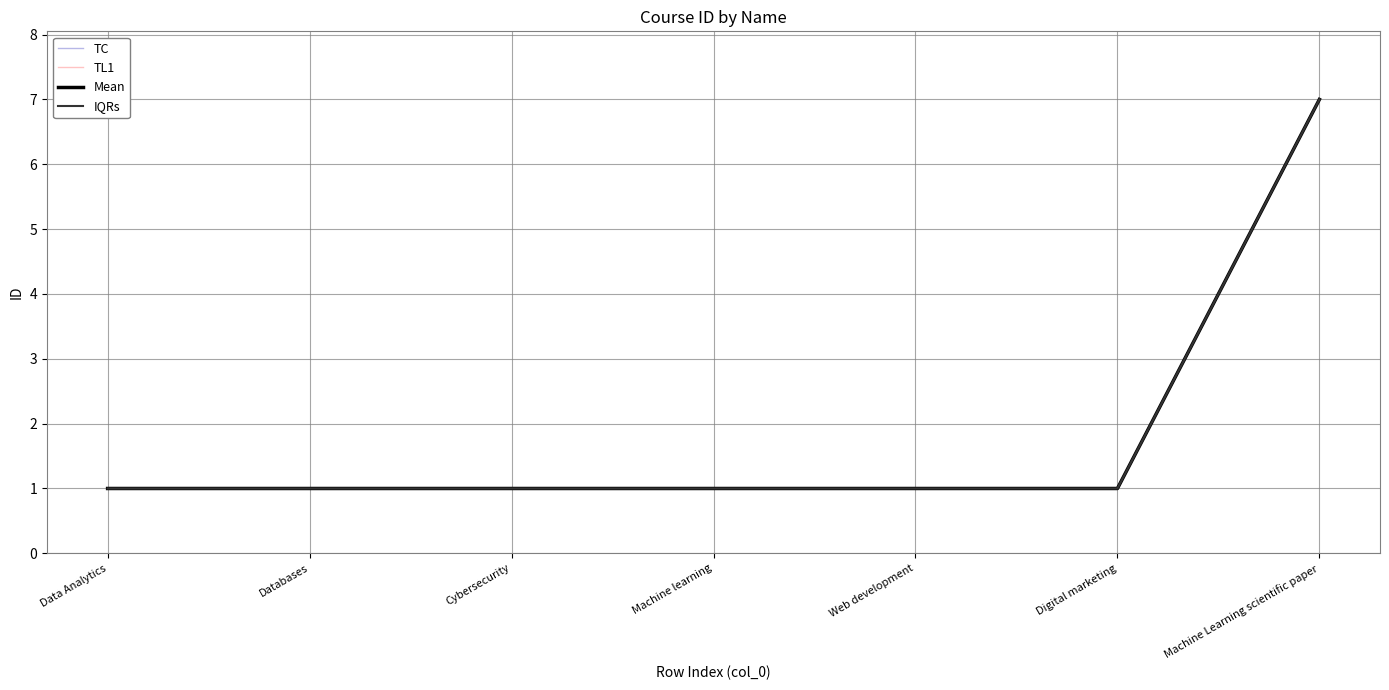

True or false: TL1 and IQRs intersect in this chart.

False